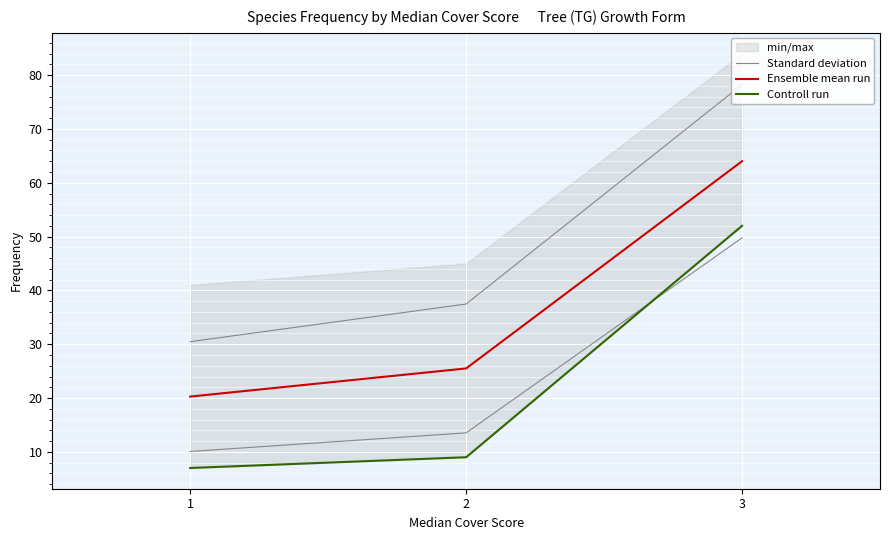

What is the minimum value shown in the chart?

7.0